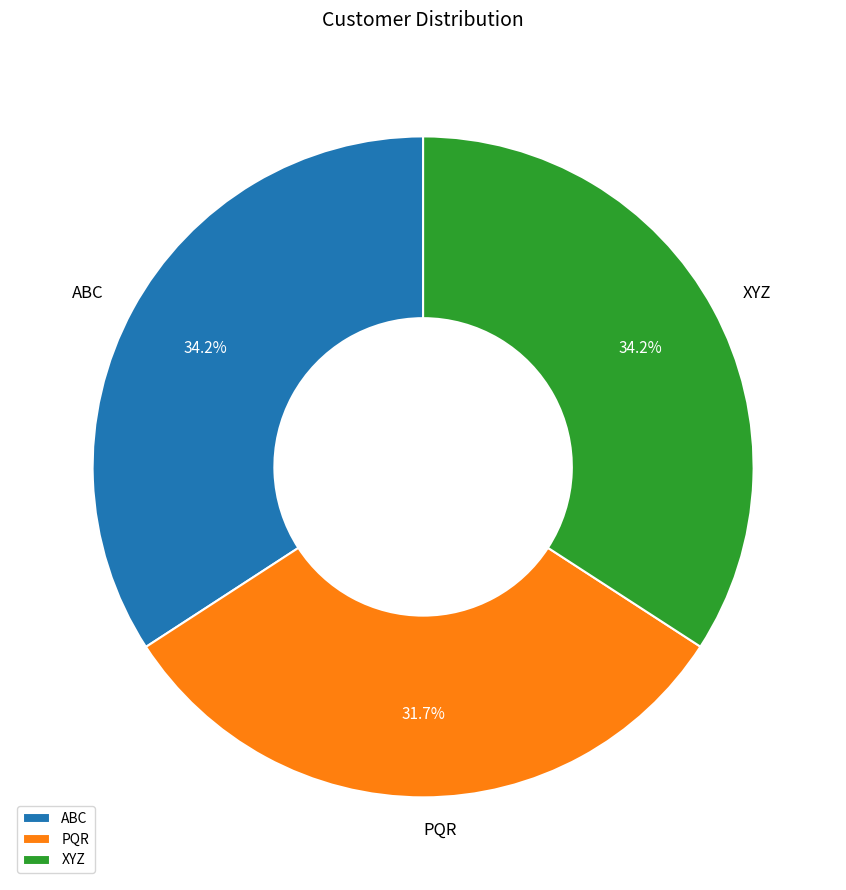

To the nearest percent, what is the difference between the largest and smallest slice percentages?

2%